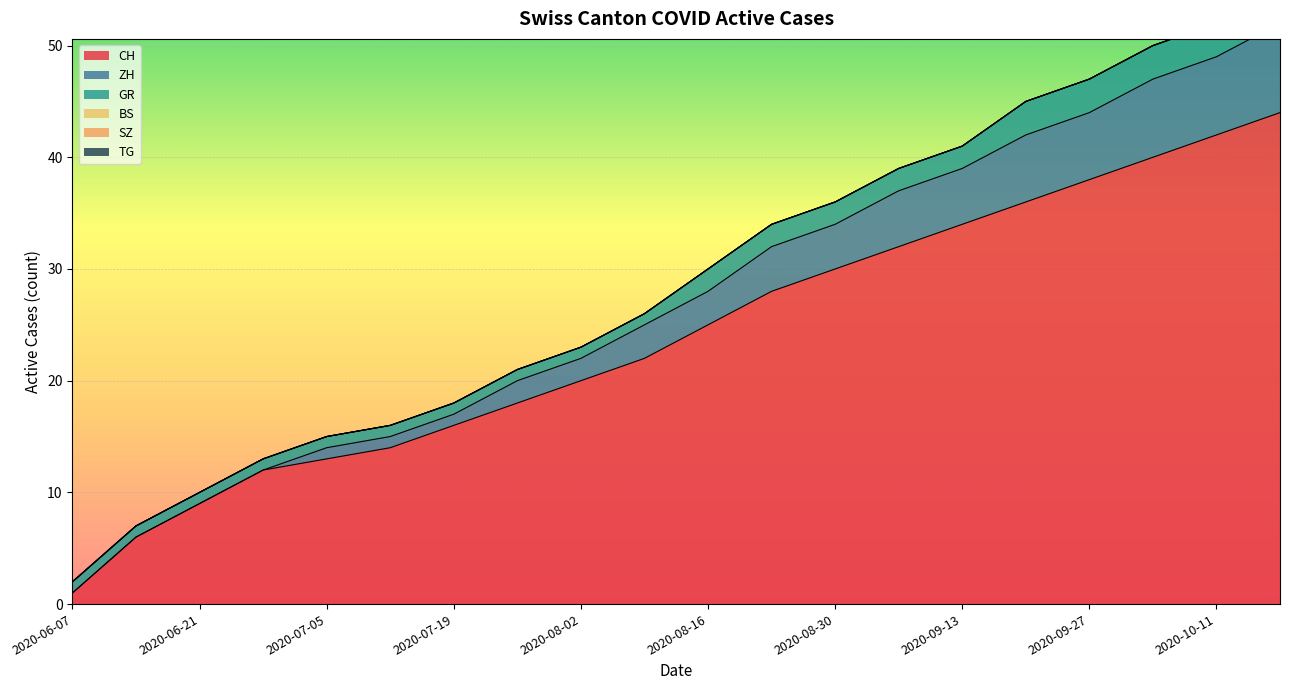

Is the value of BS at 2020-07-26 greater than the value of ZH at 2020-08-30?

No